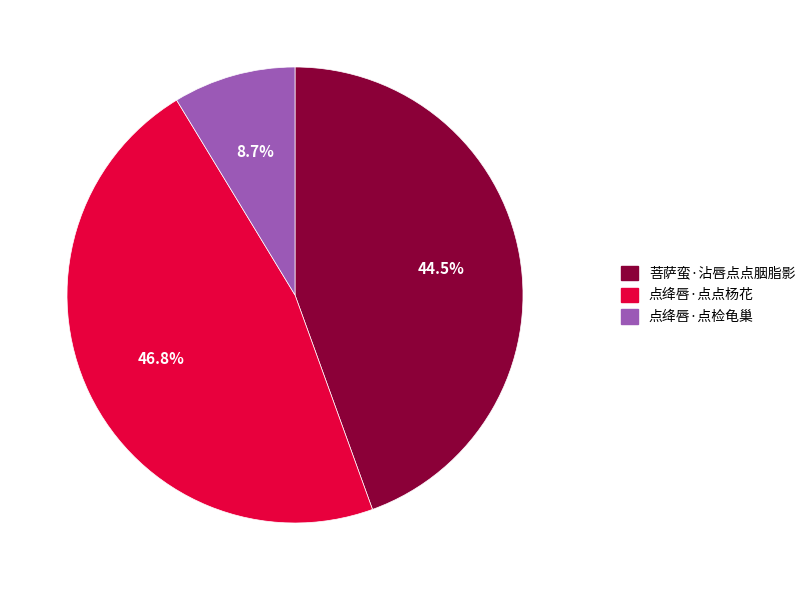

Does 菩萨蛮·沾唇点点胭脂影 account for over 50% of the chart?

No